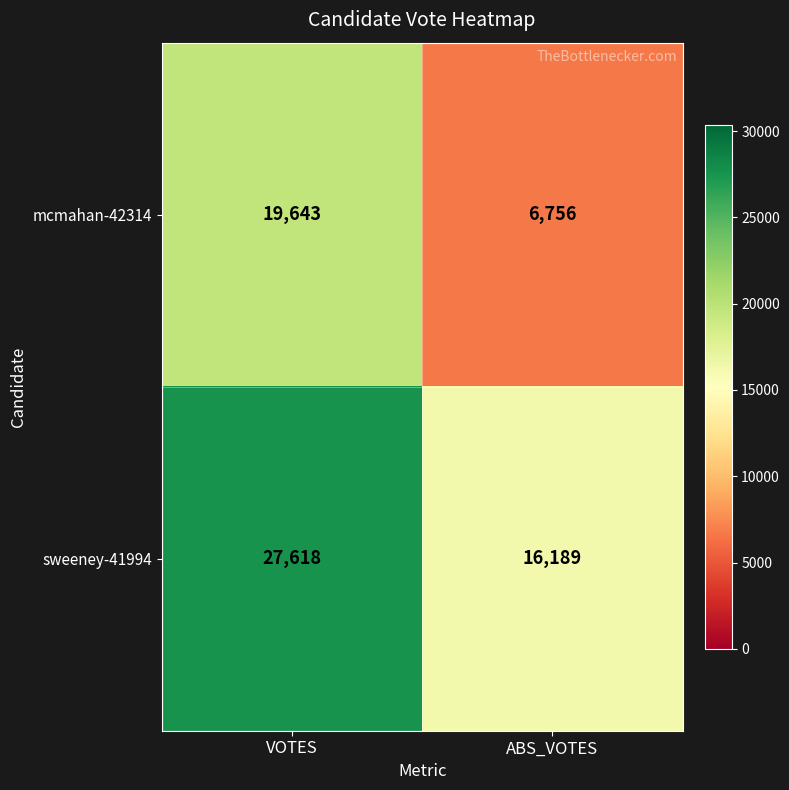

What is the approximate value of sweeney-41994 at ABS_VOTES, to the nearest 10?

16190